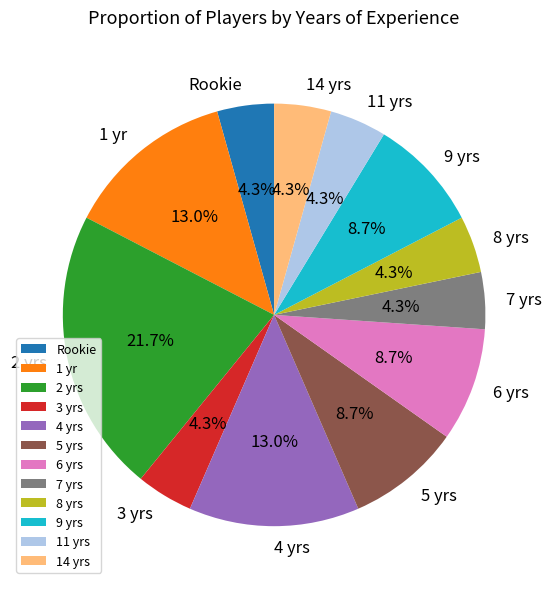

How many segments does this pie chart have?

12